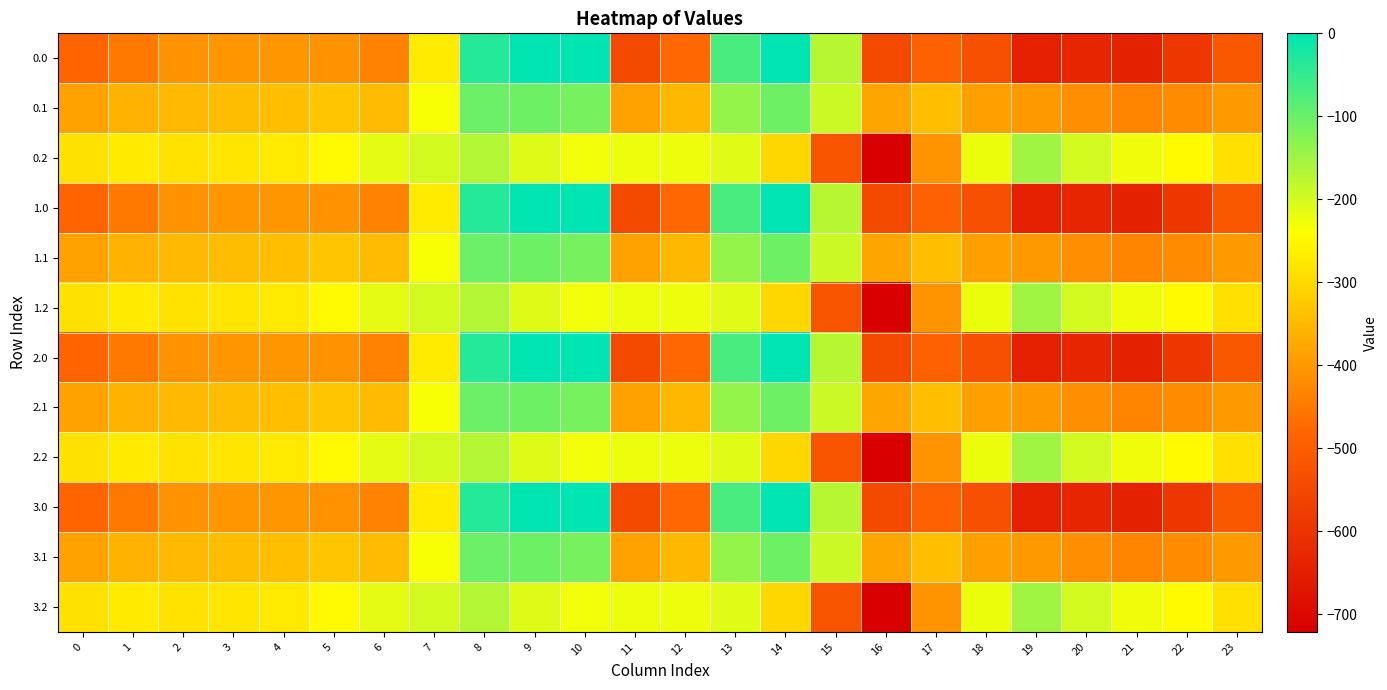

What is the total value across all series at 16?

-6588.5